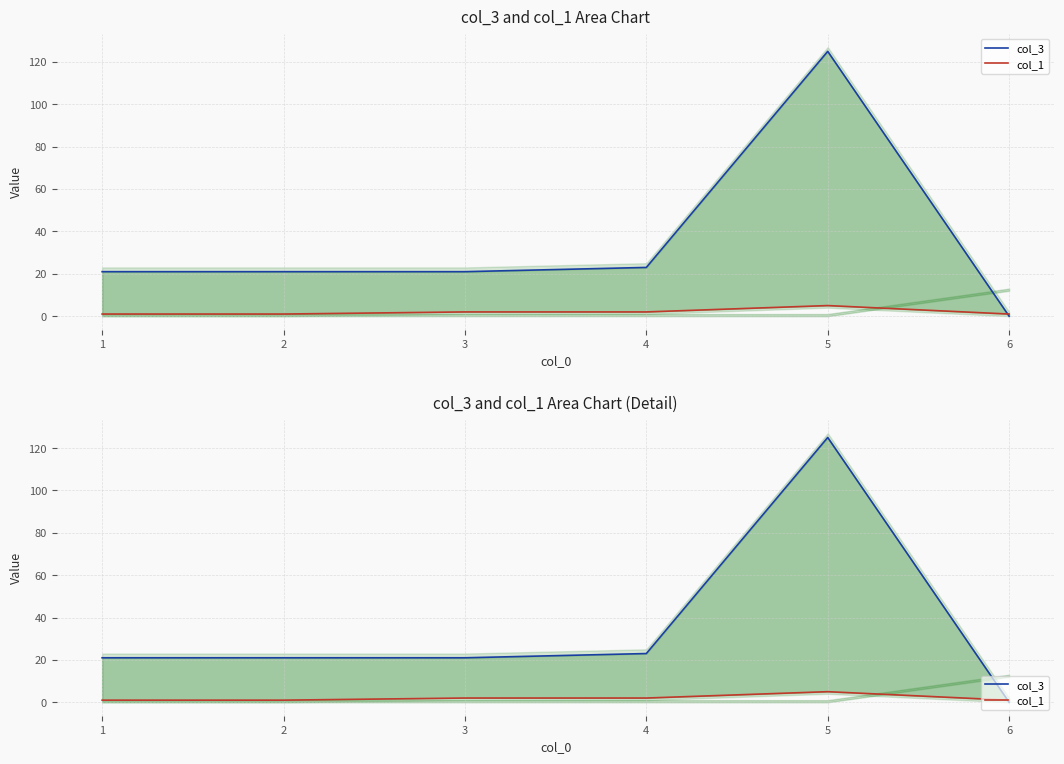

What is the value of the col_1 point at the 2nd from the left?

1